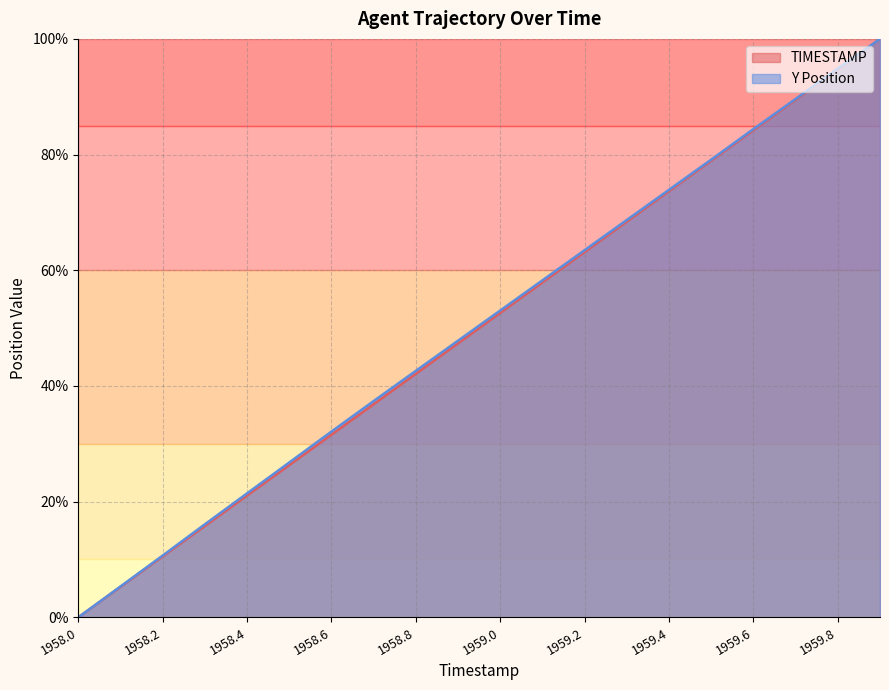

What is the label of the 1st point from the right?

1959.9